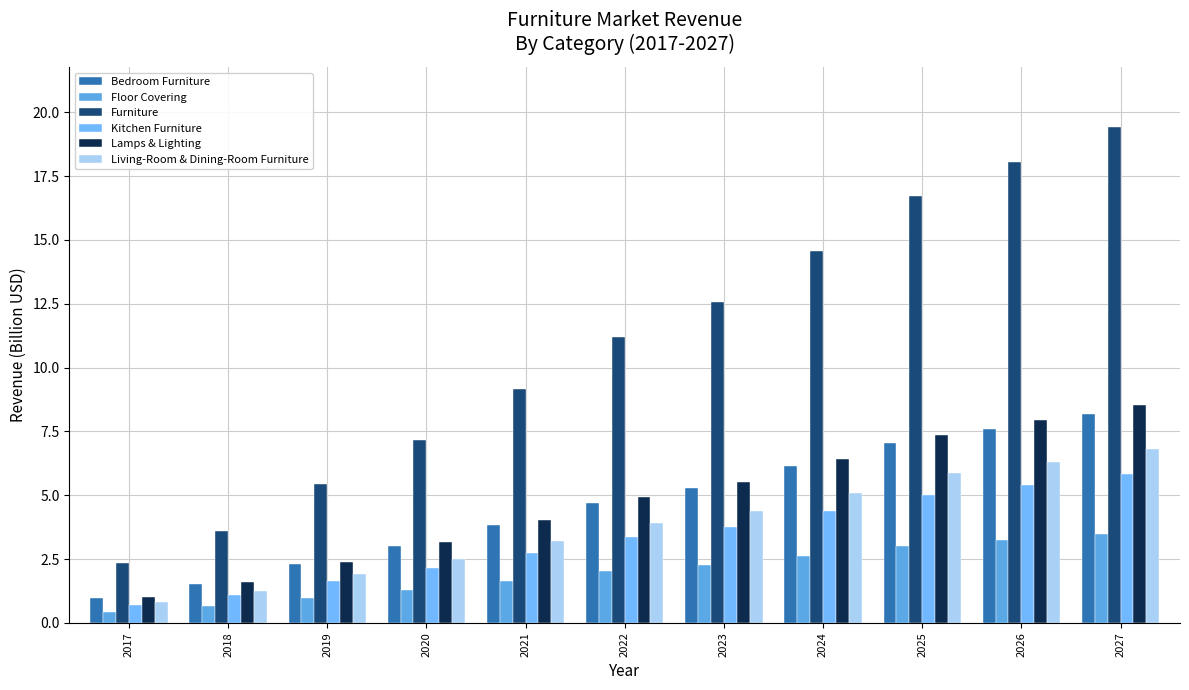

What are all the series names shown in the legend?

Bedroom Furniture, Floor Covering, Furniture, Kitchen Furniture, Lamps & Lighting, Living-Room & Dining-Room Furniture